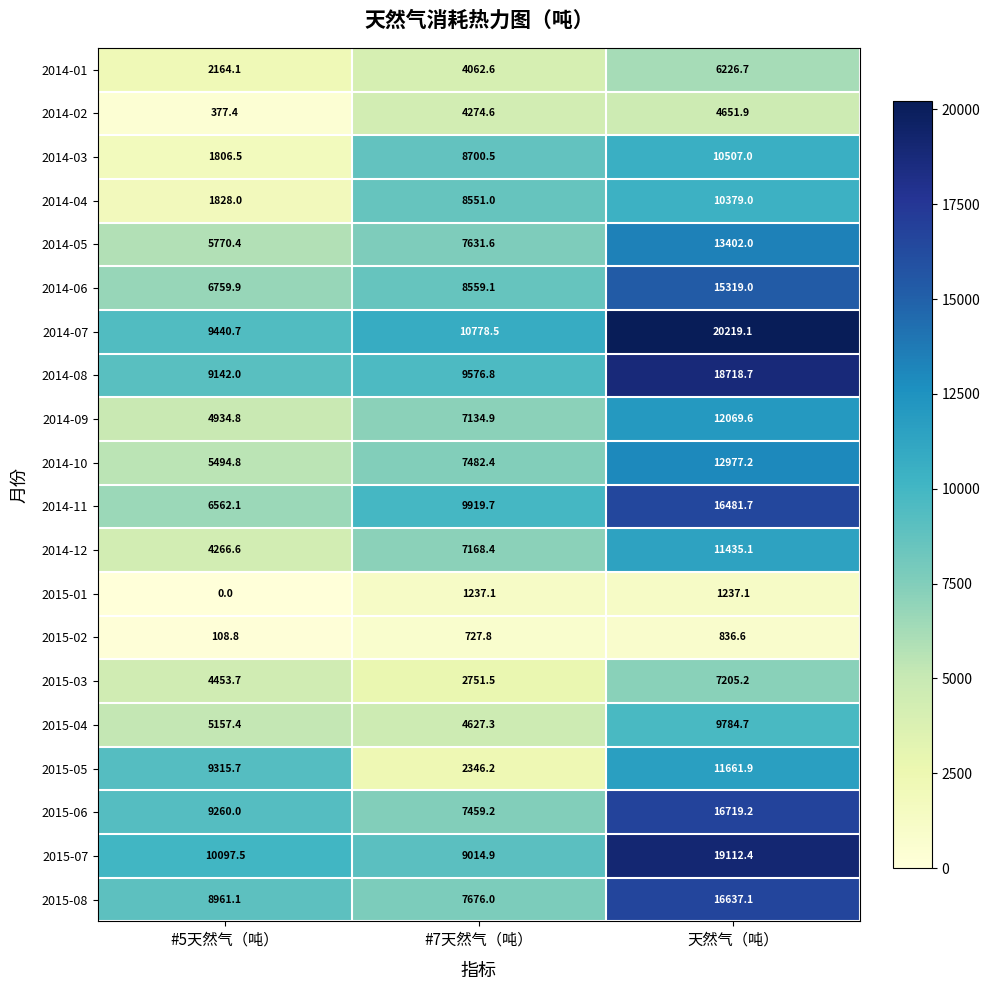

What is the lowest value of the 2014-02 series?

377.4